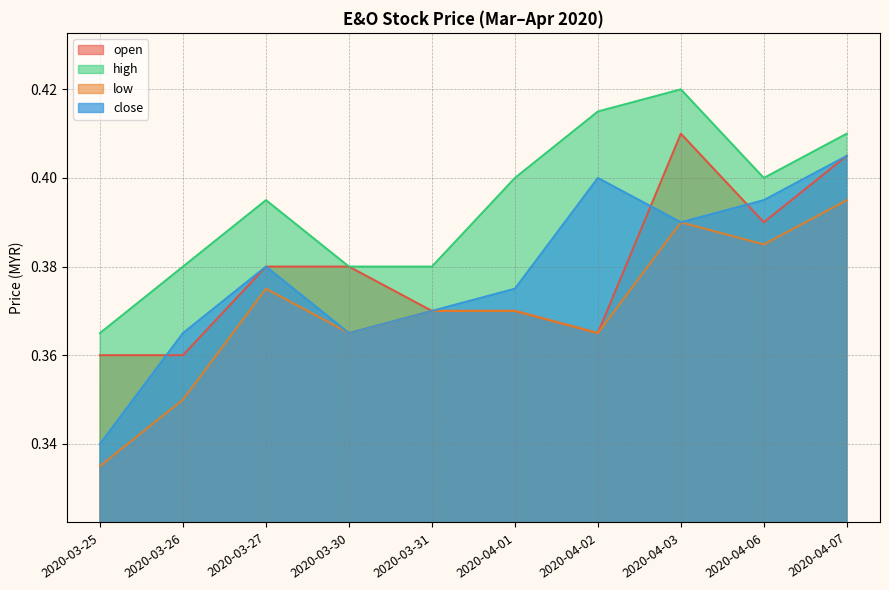

True or false: low and open intersect in this chart.

False